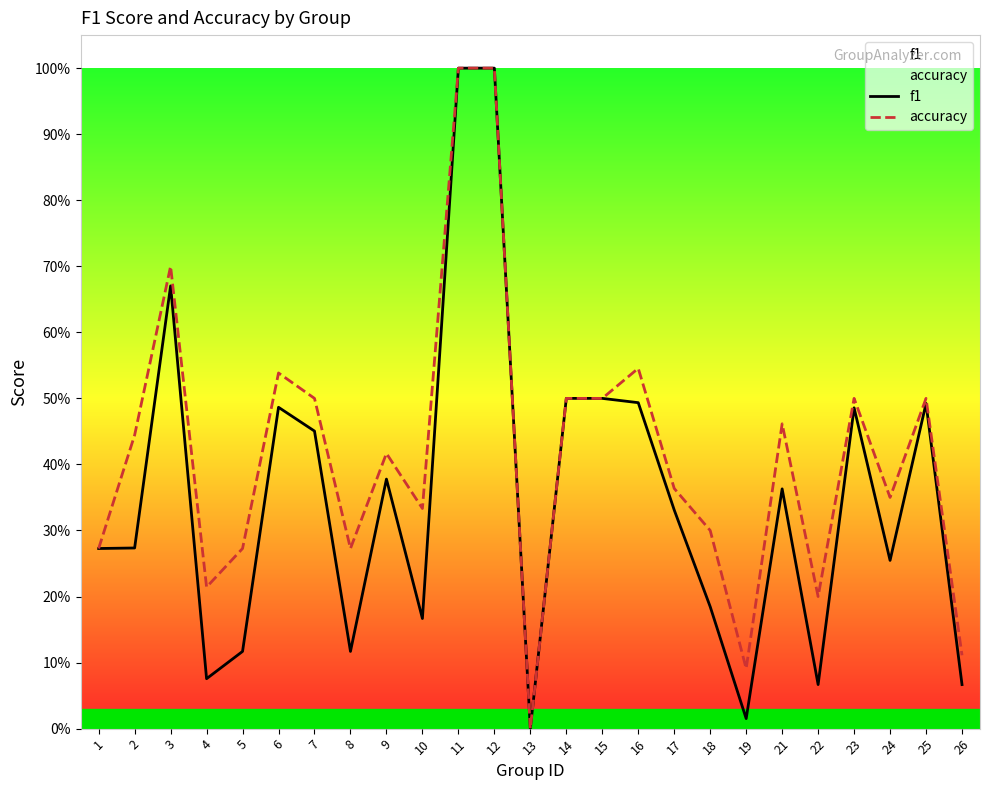

At 21, list the series in order from smallest to largest.

f1, accuracy